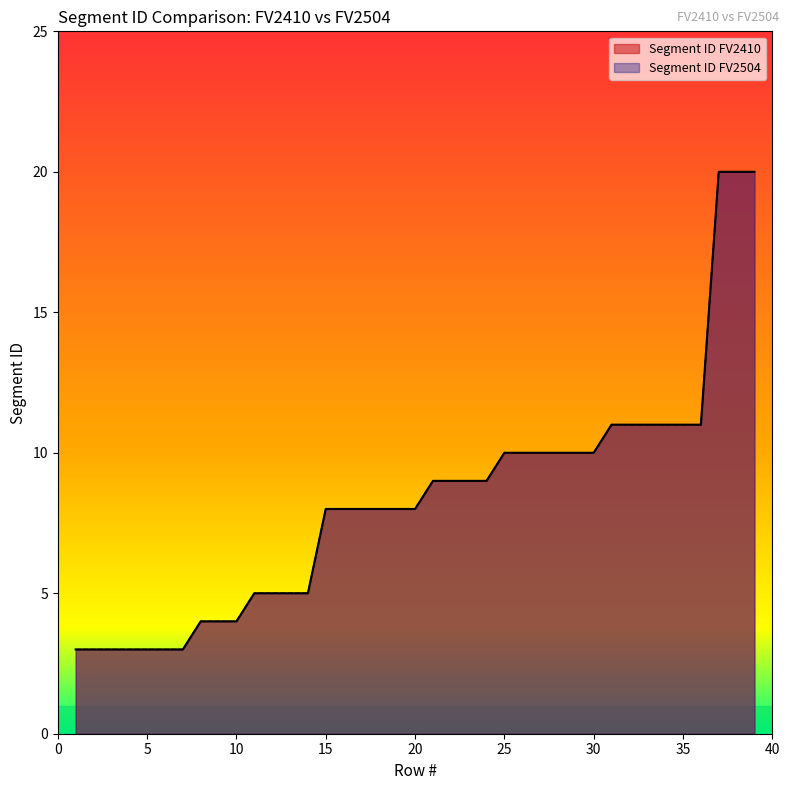

Which series changed the most between 9 and 18?

Segment ID FV2410